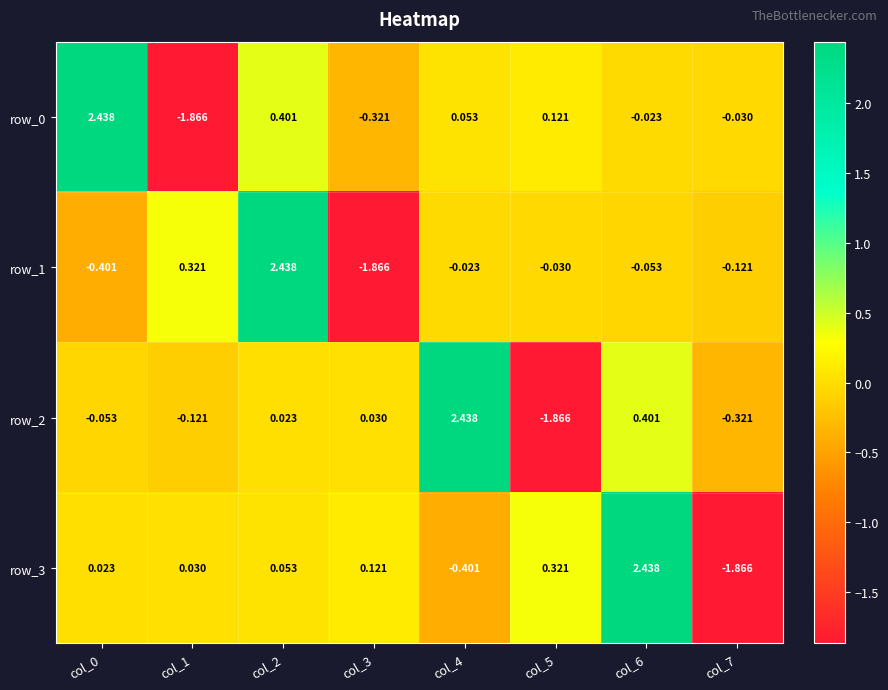

What is the minimum value for row_3?

-1.9